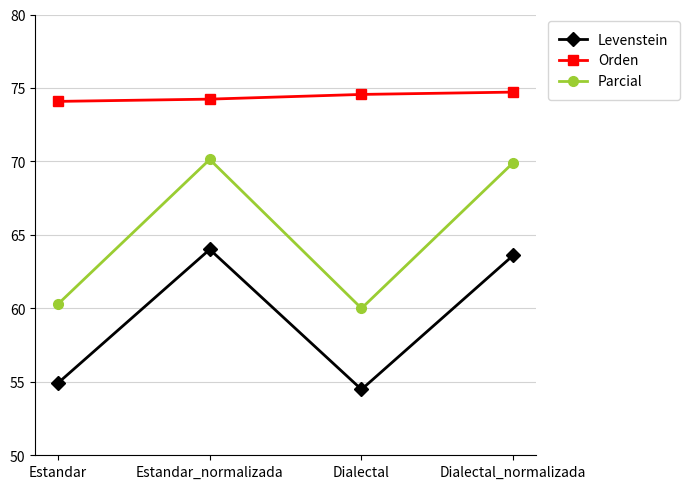

True or false: Parcial and Levenstein cross at least once.

False